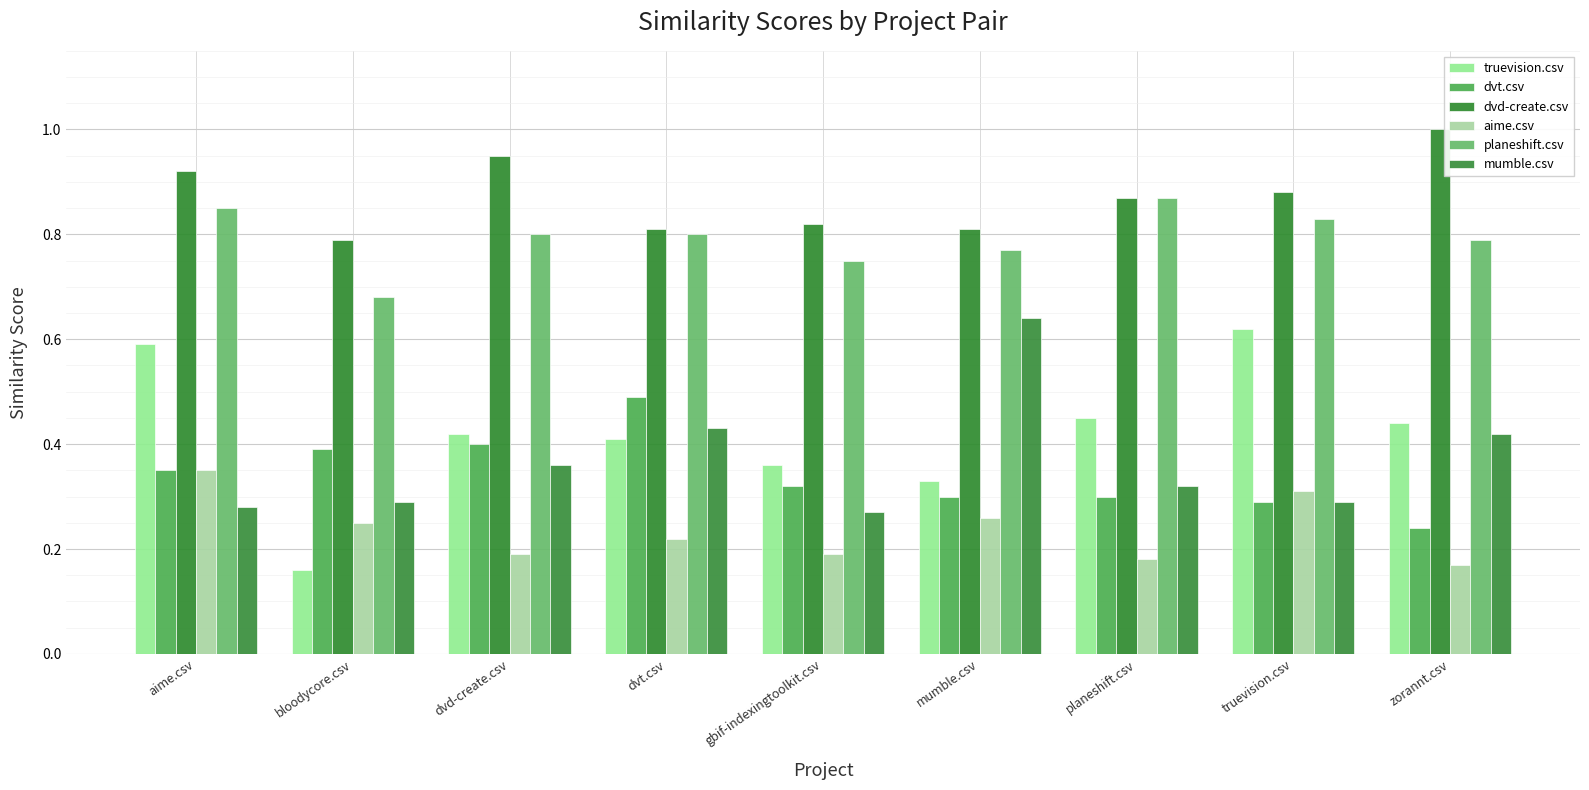

What is the difference between the maximum and second lowest values in the planeshift.csv series?

0.1